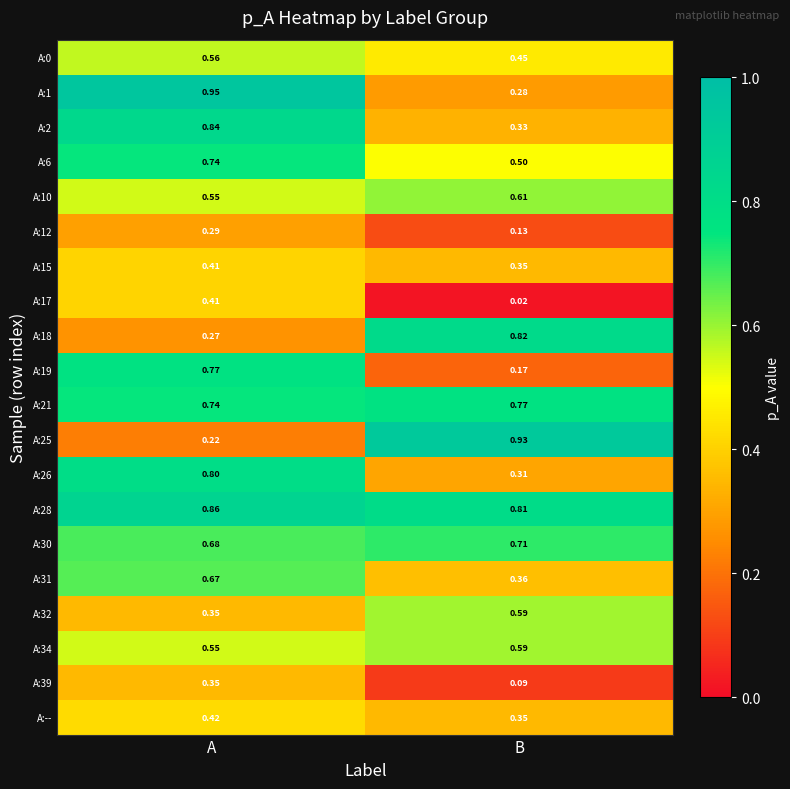

Which category has the highest value across all series?

A